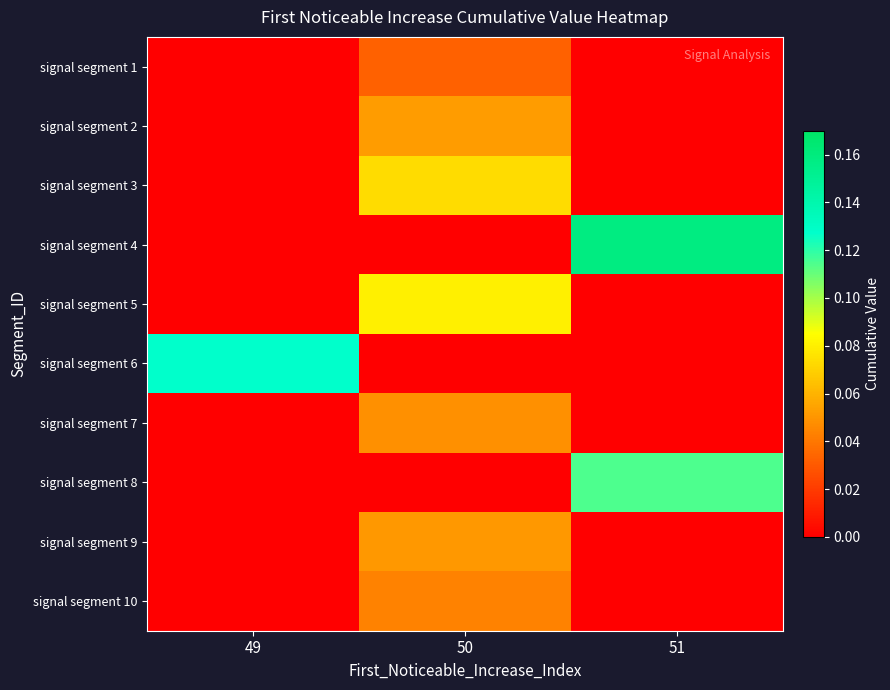

Reading left to right, what are all the values shown in this chart?

signal segment 1: 49=0.0	50=0.0	51=0.0
signal segment 2: 49=0.0	50=0.1	51=0.0
signal segment 3: 49=0.0	50=0.1	51=0.0
signal segment 4: 49=0.0	50=0.0	51=0.2
signal segment 5: 49=0.0	50=0.1	51=0.0
signal segment 6: 49=0.1	50=0.0	51=0.0
signal segment 7: 49=0.0	50=0.0	51=0.0
signal segment 8: 49=0.0	50=0.0	51=0.1
signal segment 9: 49=0.0	50=0.1	51=0.0
signal segment 10: 49=0.0	50=0.0	51=0.0